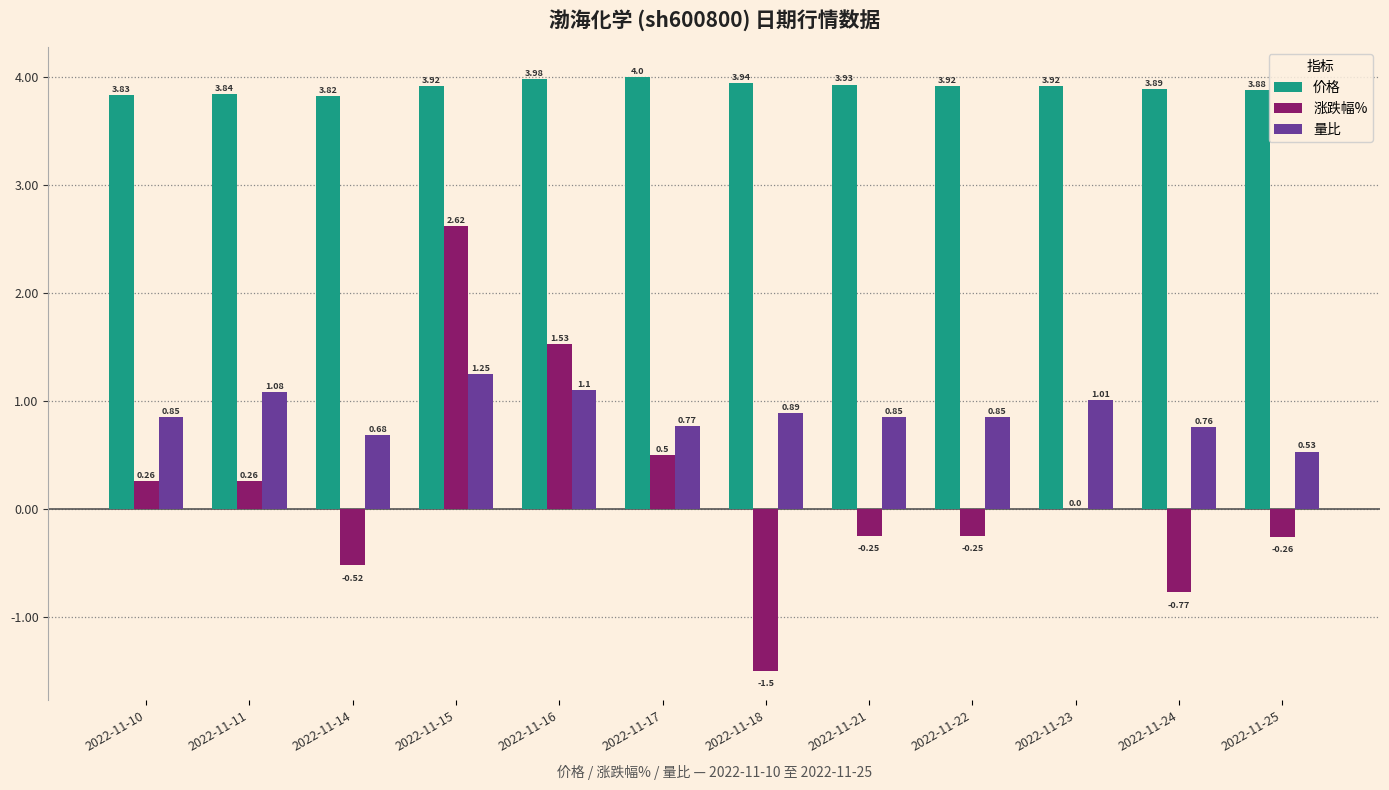

At which category is the sum across all series the highest?

2022-11-15